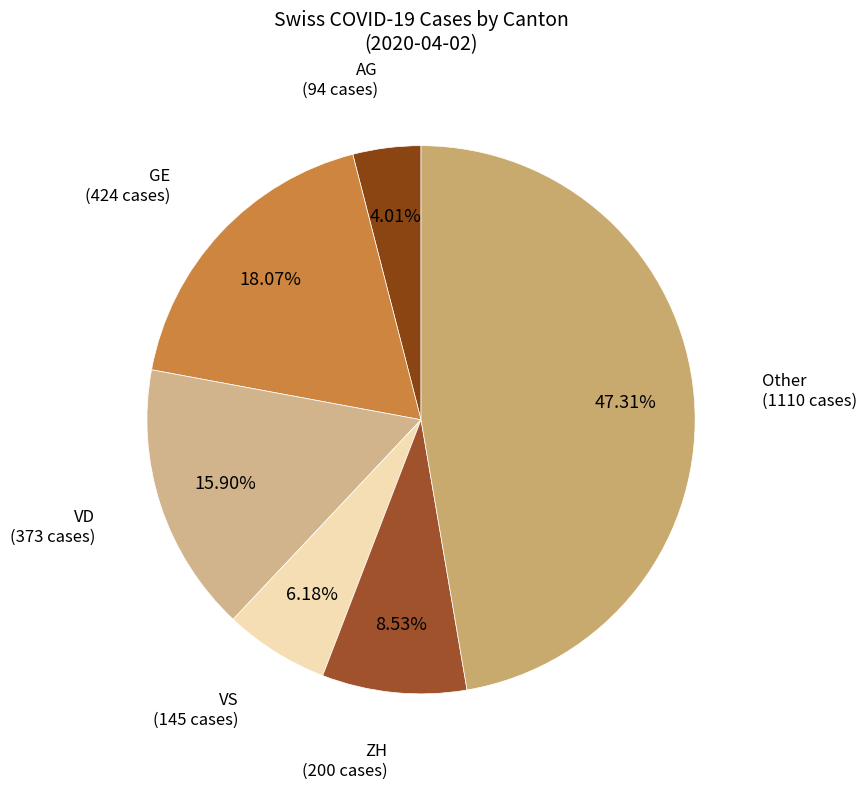

What is the ratio of the value at Other to the value at VD?

3.0